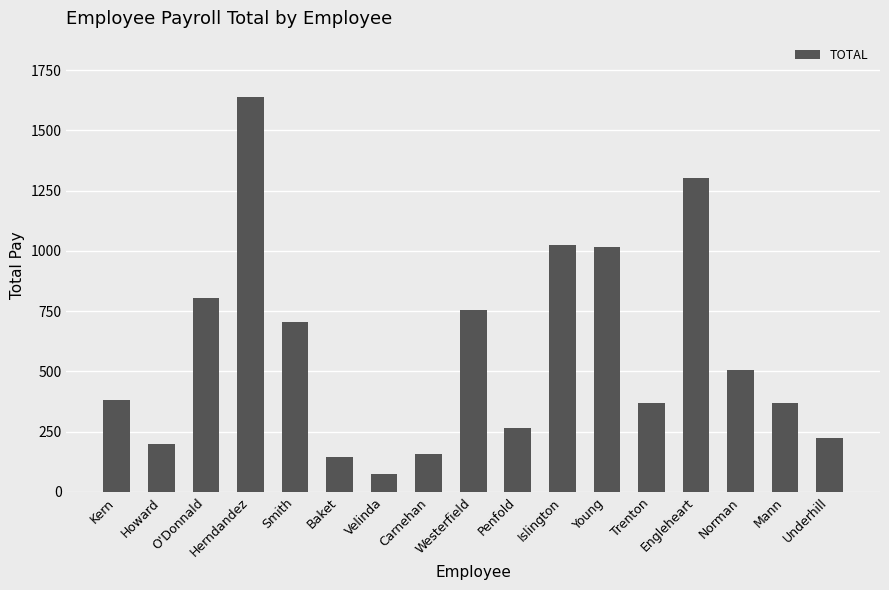

Which category has the highest value across all series?

Herndandez